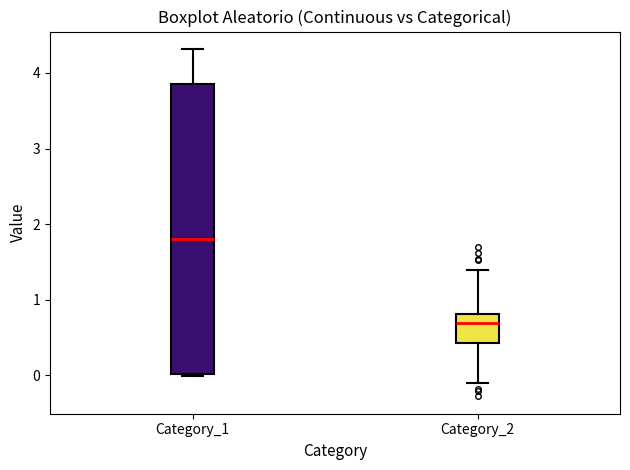

Where is the upper edge of the box for Category_2 on the y-axis? The values are not printed on the chart, so give them approximately, as read against the axis.

0.8